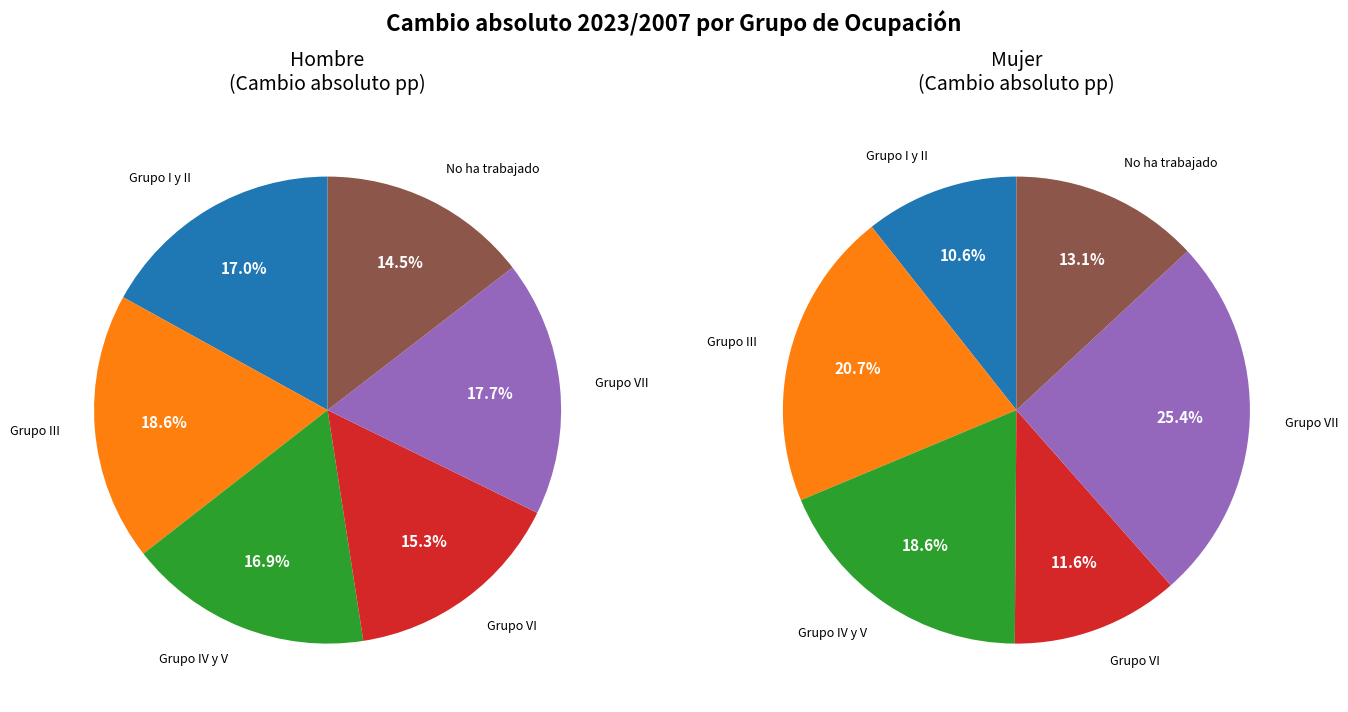

Rank the series at Grupo VI from highest to lowest value.

Hombre, Mujer